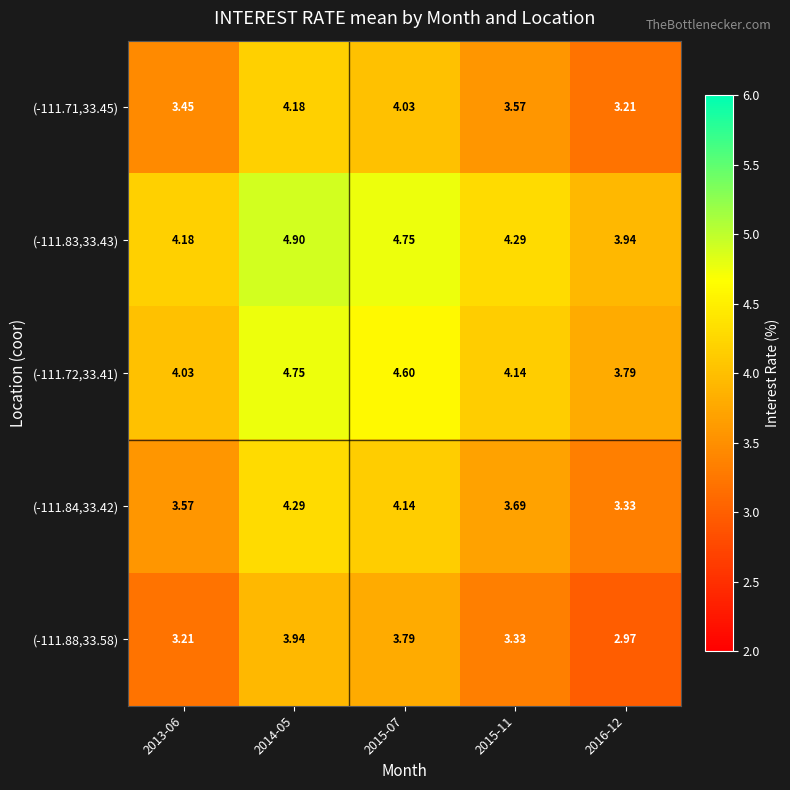

At which category is the sum across all series the highest?

2014-05